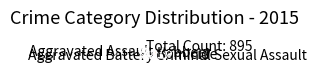

The Aggravated Assault slice represents 21% of the pie. True or false?

True